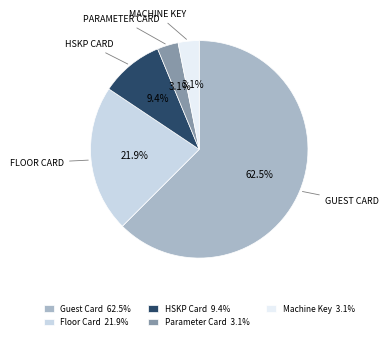

To the nearest percent, what is the average slice percentage?

20%